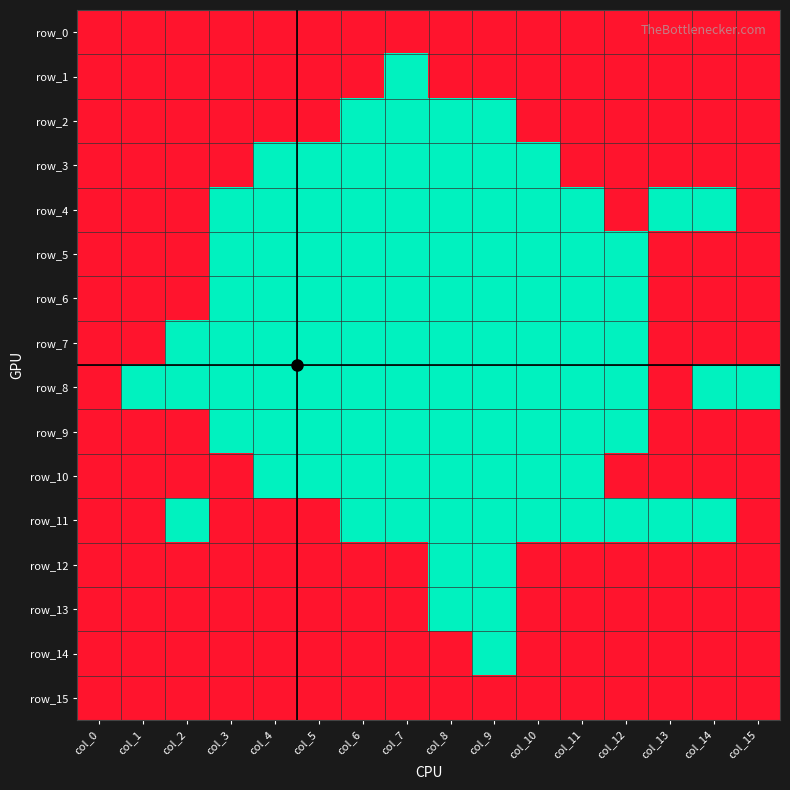

What is the total value across all series at col_1?

1